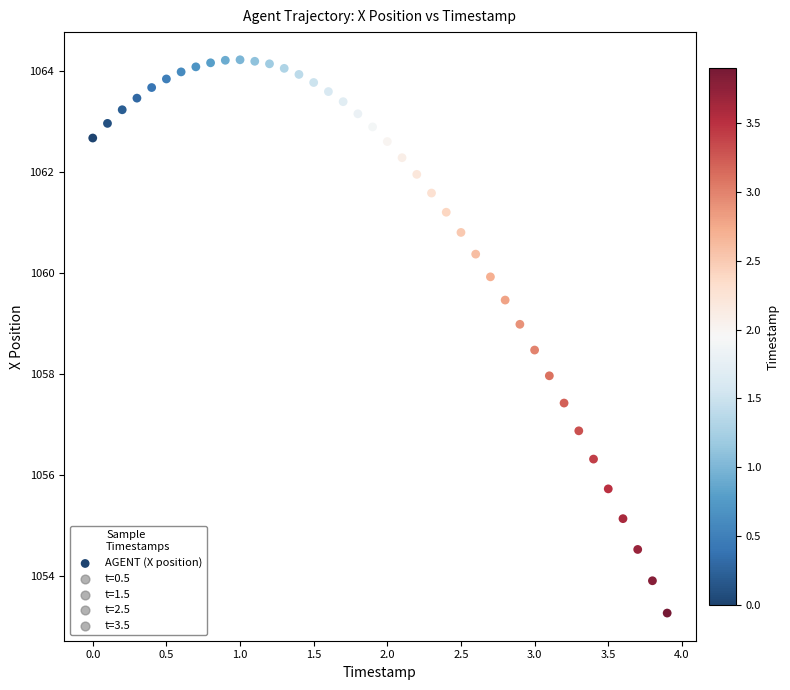

What is the range of X values (max minus min)?

3.9